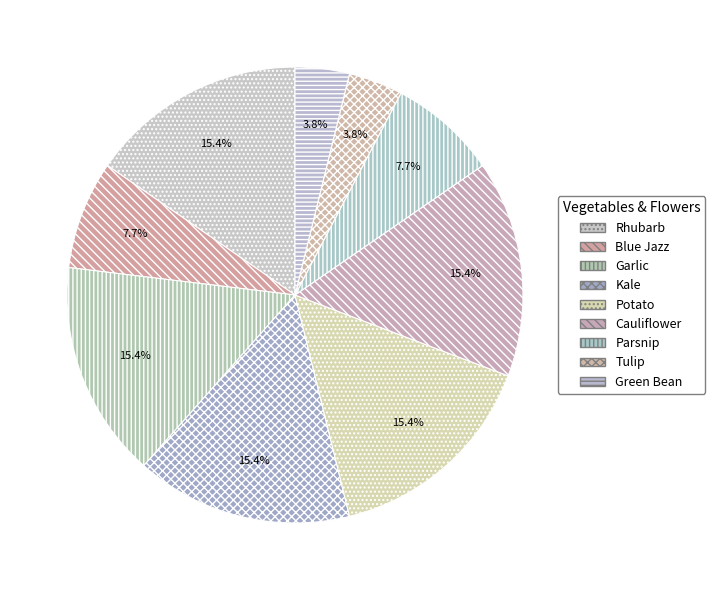

How many slices are in this pie chart?

9